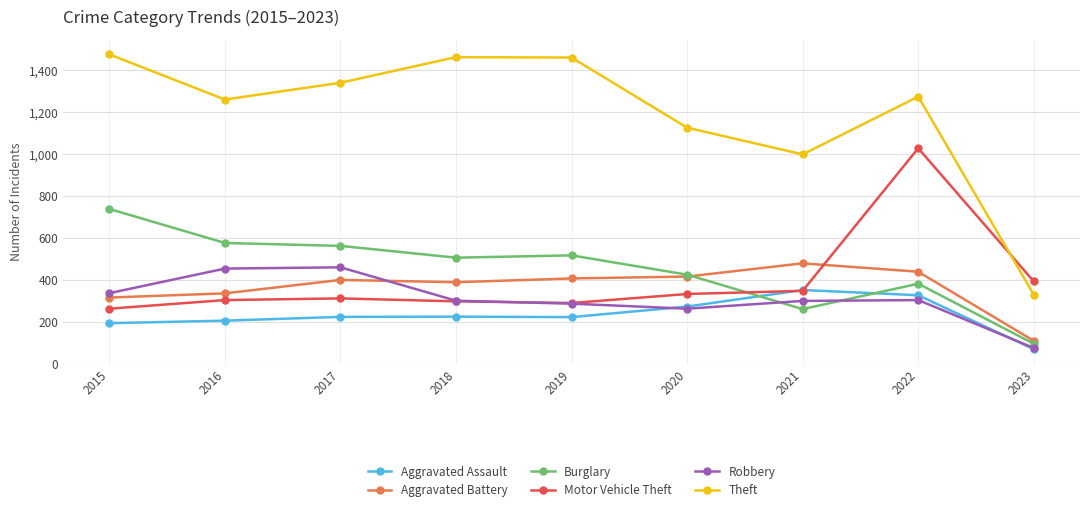

List the series in order of their peak value, highest first.

Theft, Motor Vehicle Theft, Burglary, Aggravated Battery, Robbery, Aggravated Assault